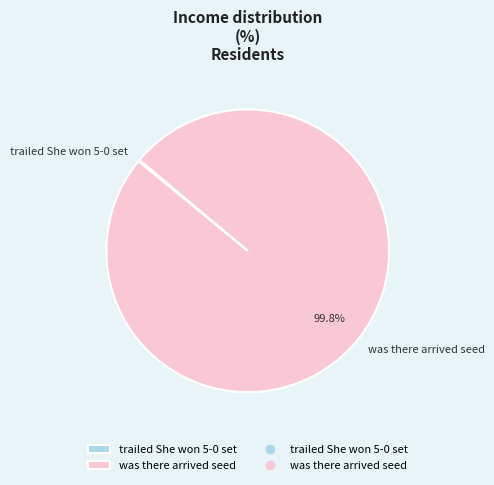

What is the largest slice in the pie chart?

was there arrived seed